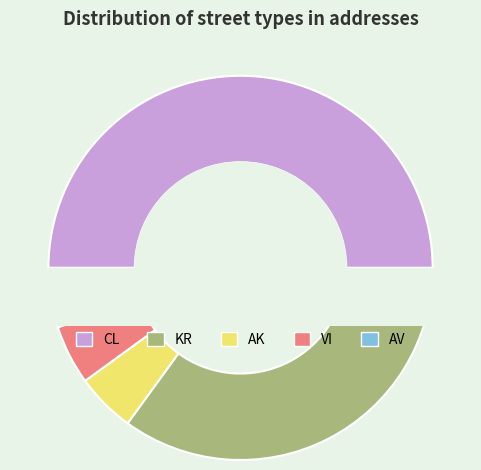

Is VI the majority of the pie?

No